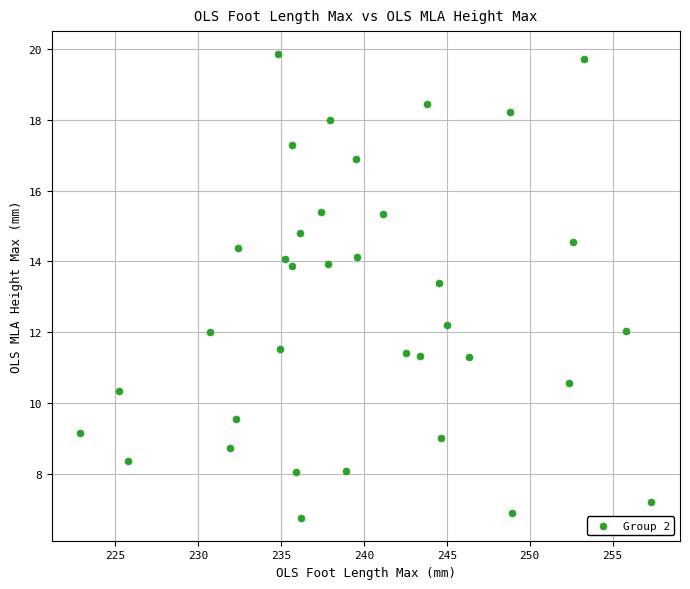

What Y value in the scatter plot is closest to 13?

13.4